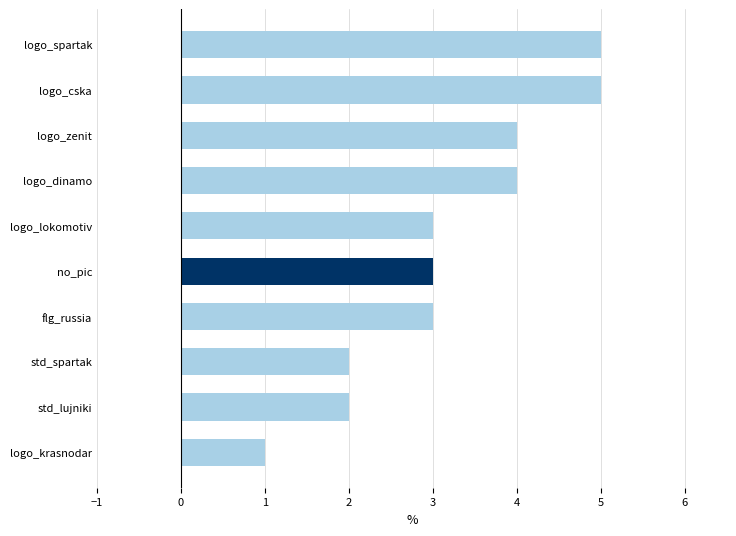

What is the label of the 3rd bar from the bottom?

std_spartak